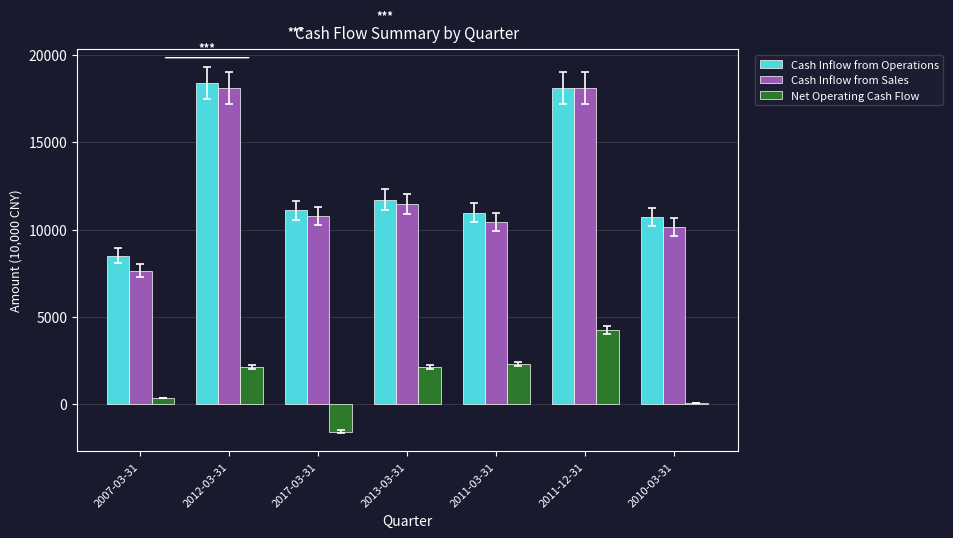

True or false: Cash Inflow from Sales has a value of 10773 at 2017-03-31.

True